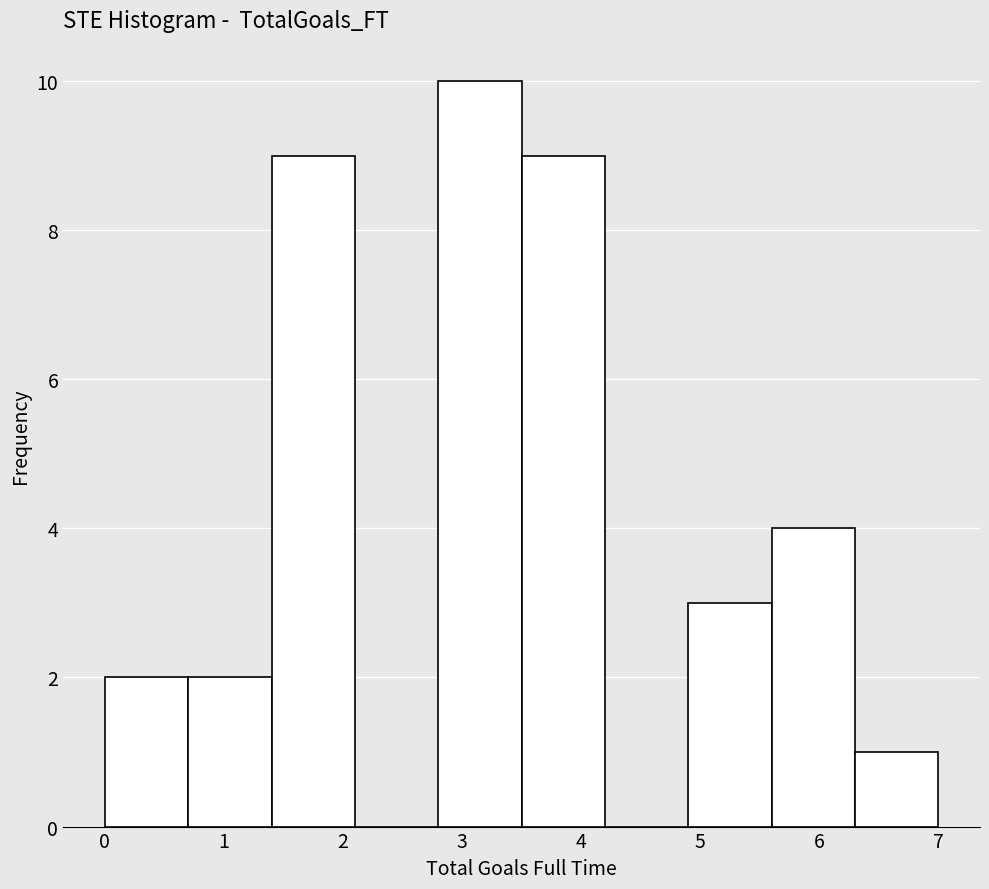

What is the height of the bar covering 1.4 to 2.1 on the x-axis? The values are not printed on the chart, so give them approximately, as read against the axis.

9